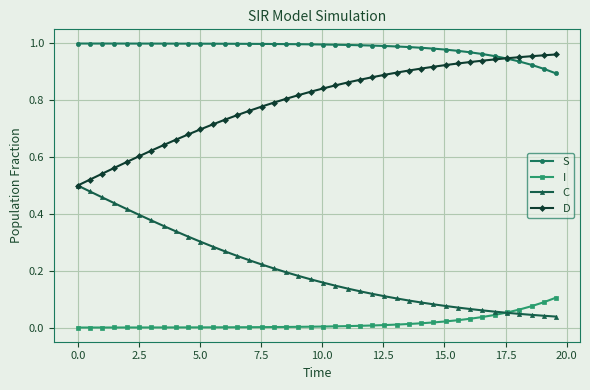

What are all the series names shown in the legend?

S, I, C, D